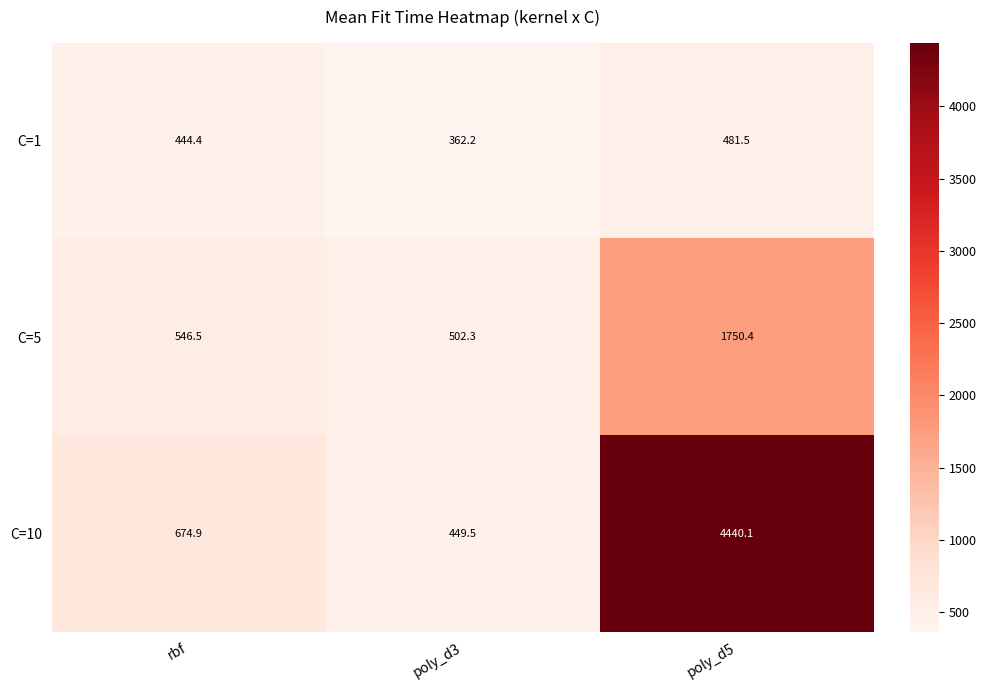

What is the difference between the highest and lowest values at poly_d3?

140.1